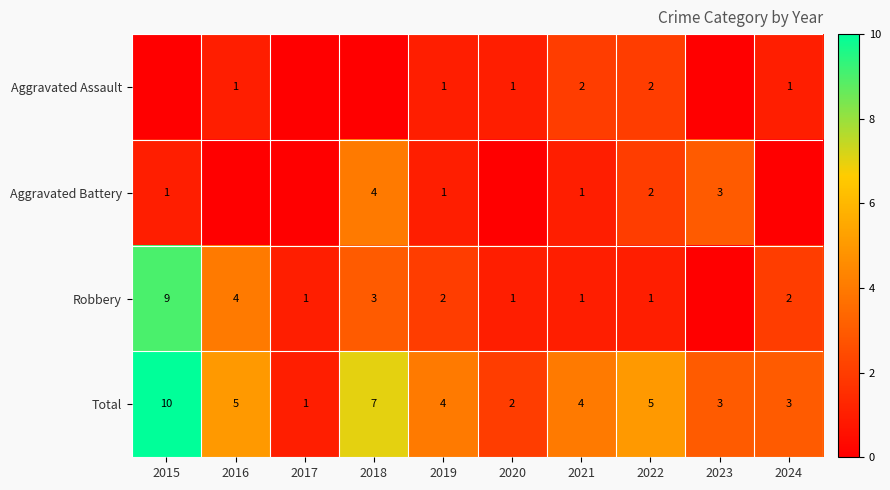

Which category has the lowest value in the Total series?

2017